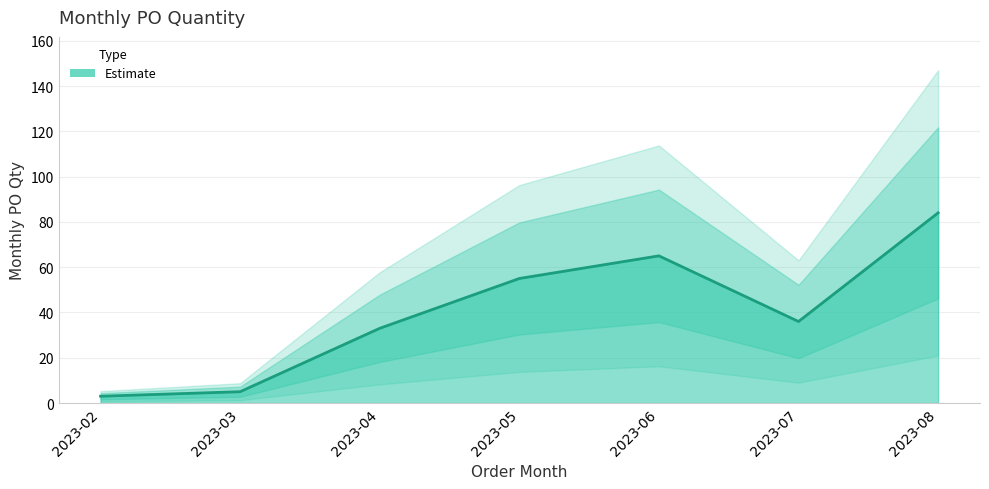

Where does the data first go above 36?

2023-05